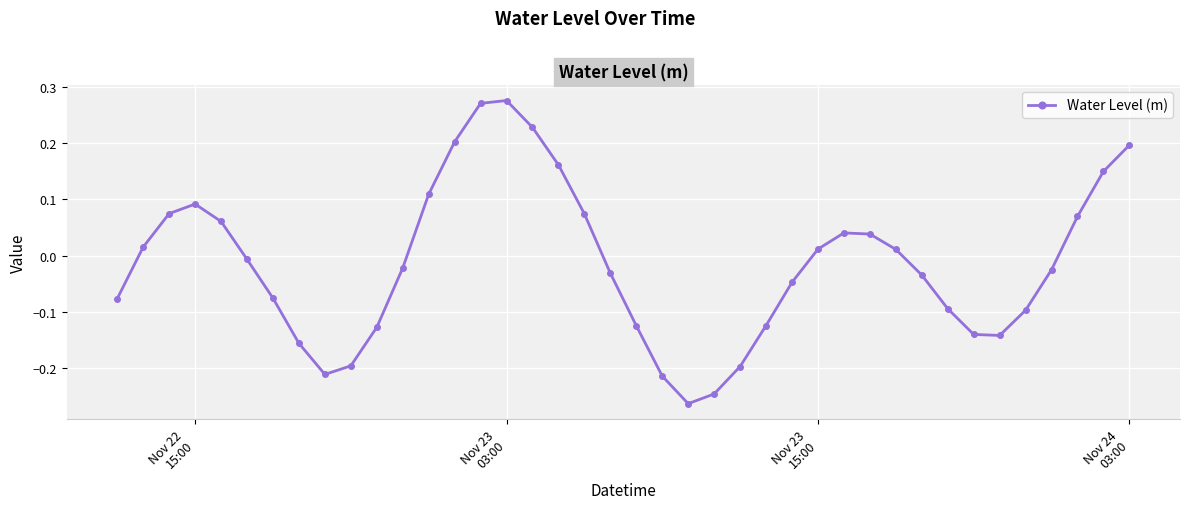

How many points are lower than both their immediate neighbors (excluding endpoints)?

3